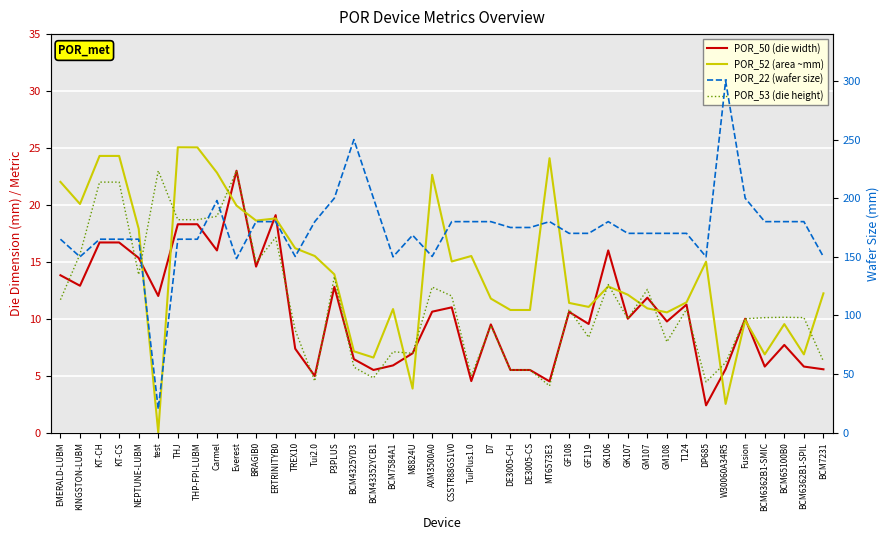

Is the value of POR_53 (die height) at KT-CH greater than the value of POR_50 (die width) at Tui2.0?

Yes